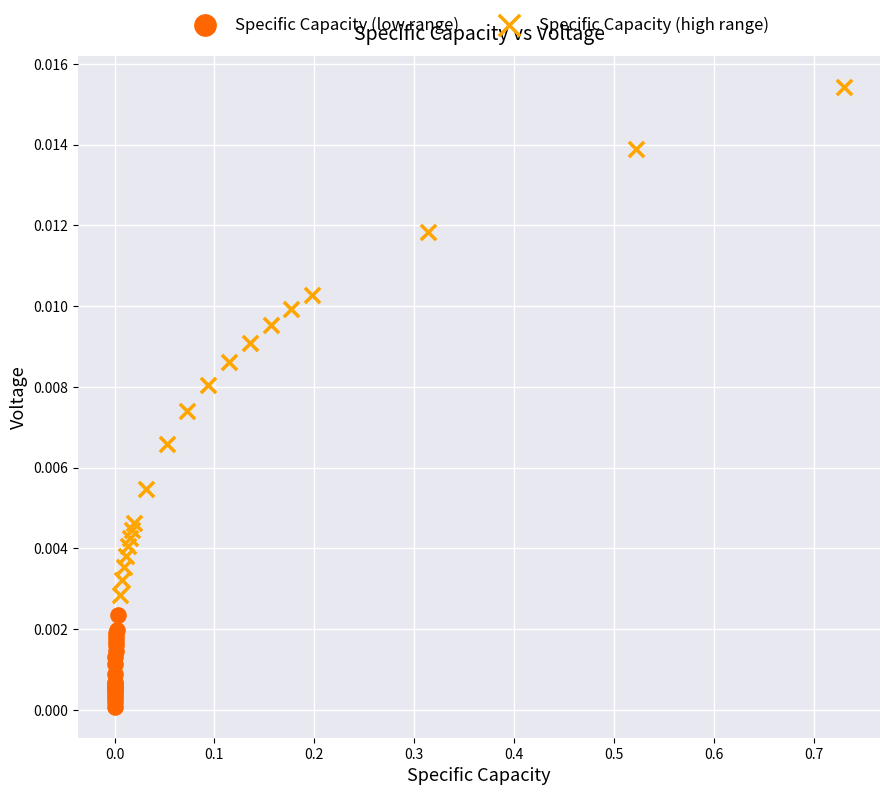

Which series contains the lowest Y value?

Specific Capacity (low range)